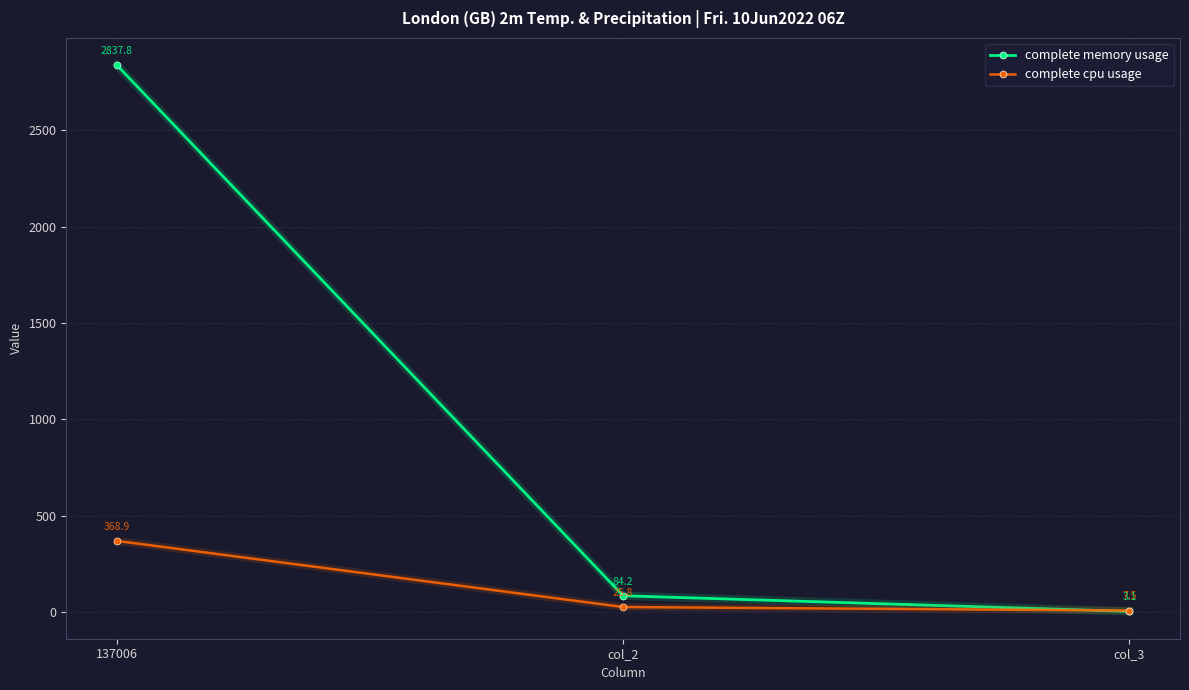

What is the average value of the complete memory usage series?

975.0